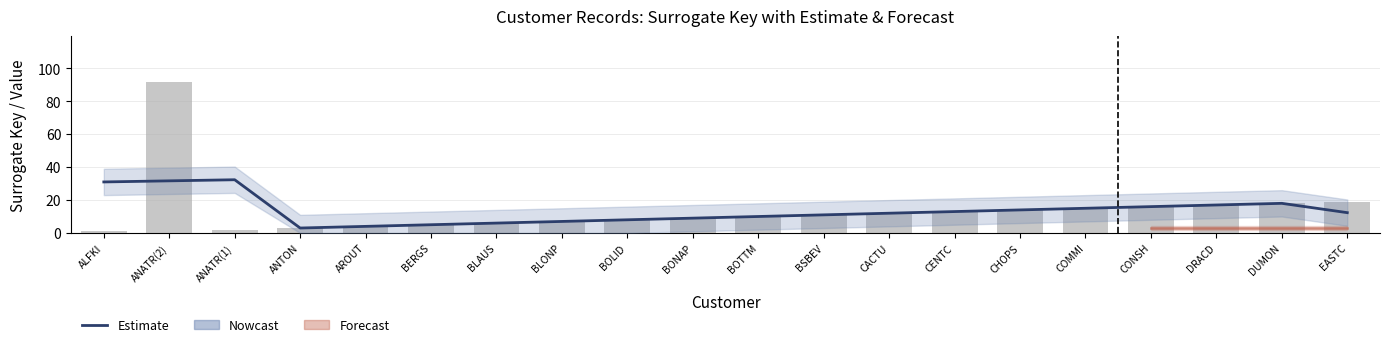

What is the average value of the SurrogateKey series?

14.1